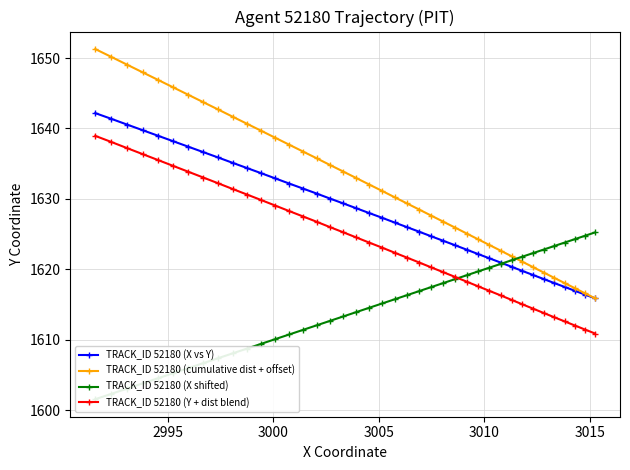

What is the value of the TRACK_ID 52180 (X vs Y) point at the 30th from the left?

1621.6